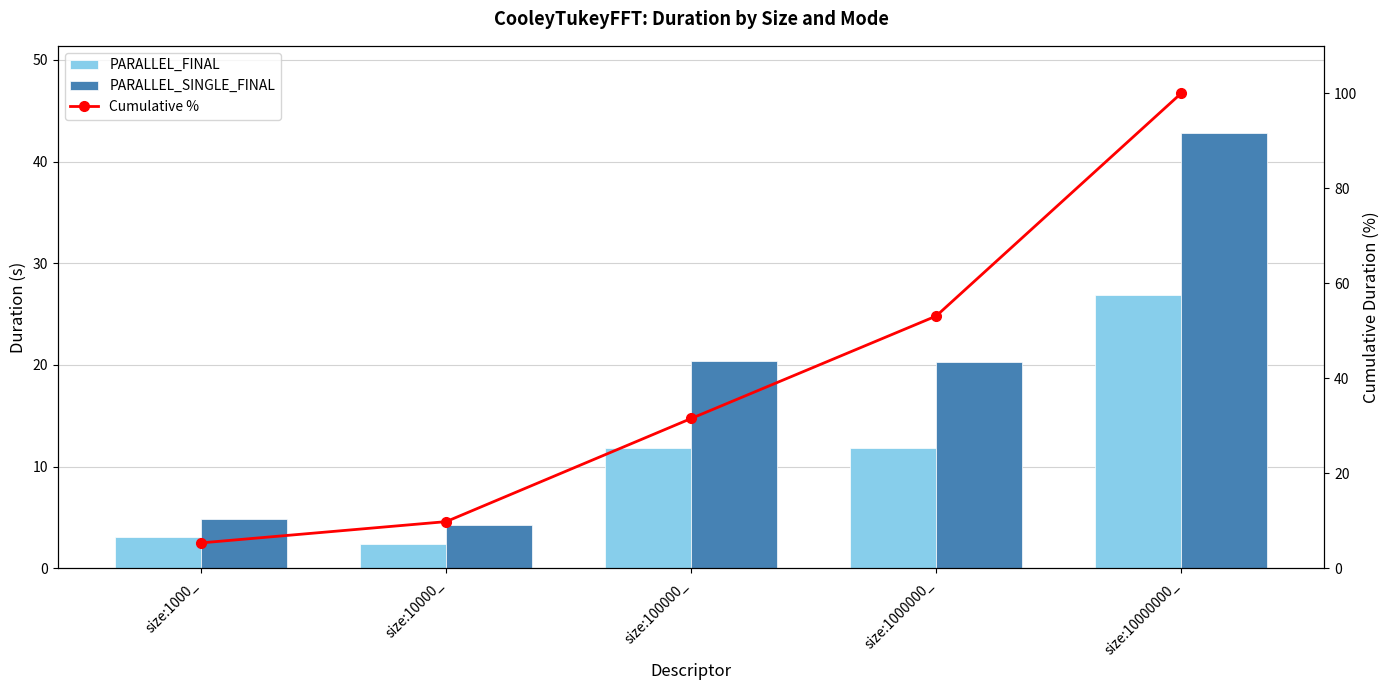

What is the label of the 3rd bar from the right?

size:100000_